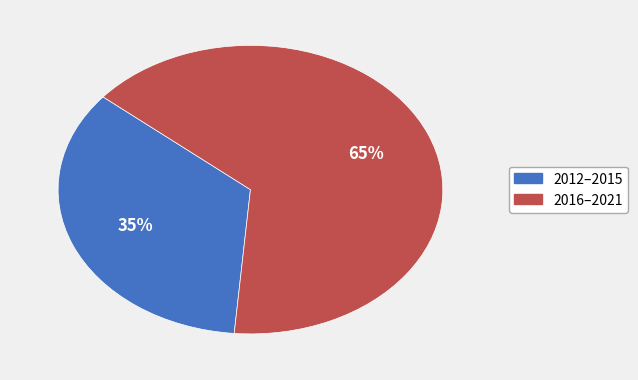

To the nearest percent, what is the average slice percentage?

50%